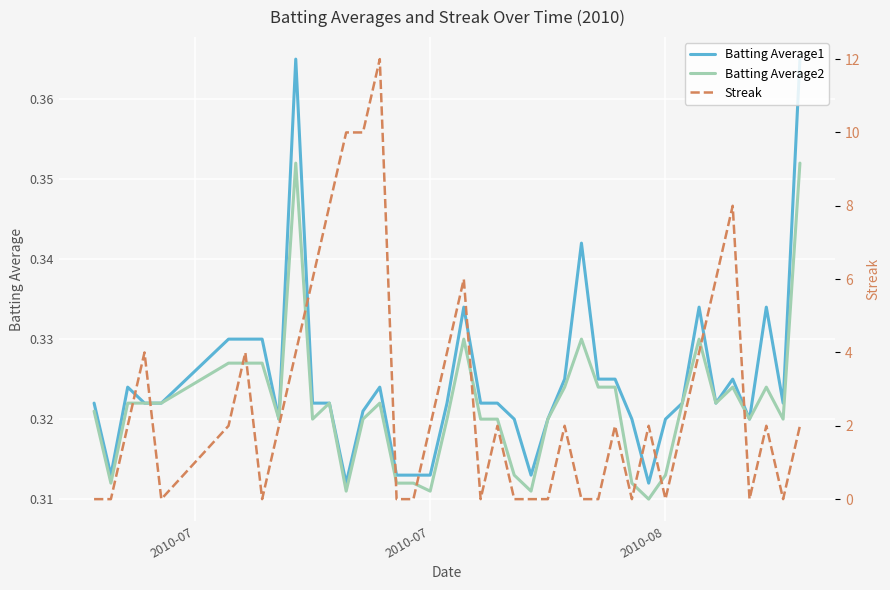

The Streak series shows 17.6 at 14. True or false?

False